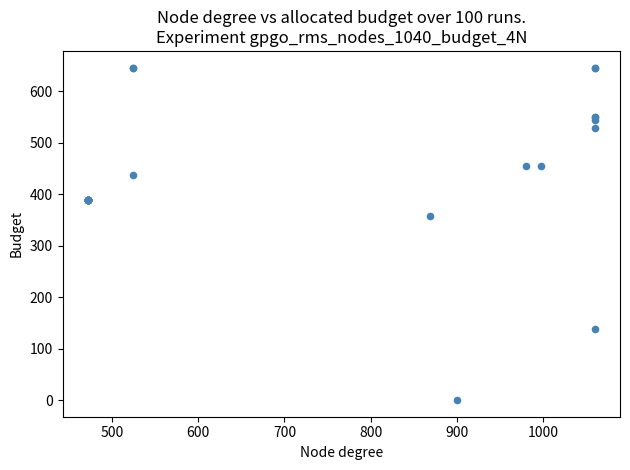

What Y value in the scatter plot is closest to 323?

358.2